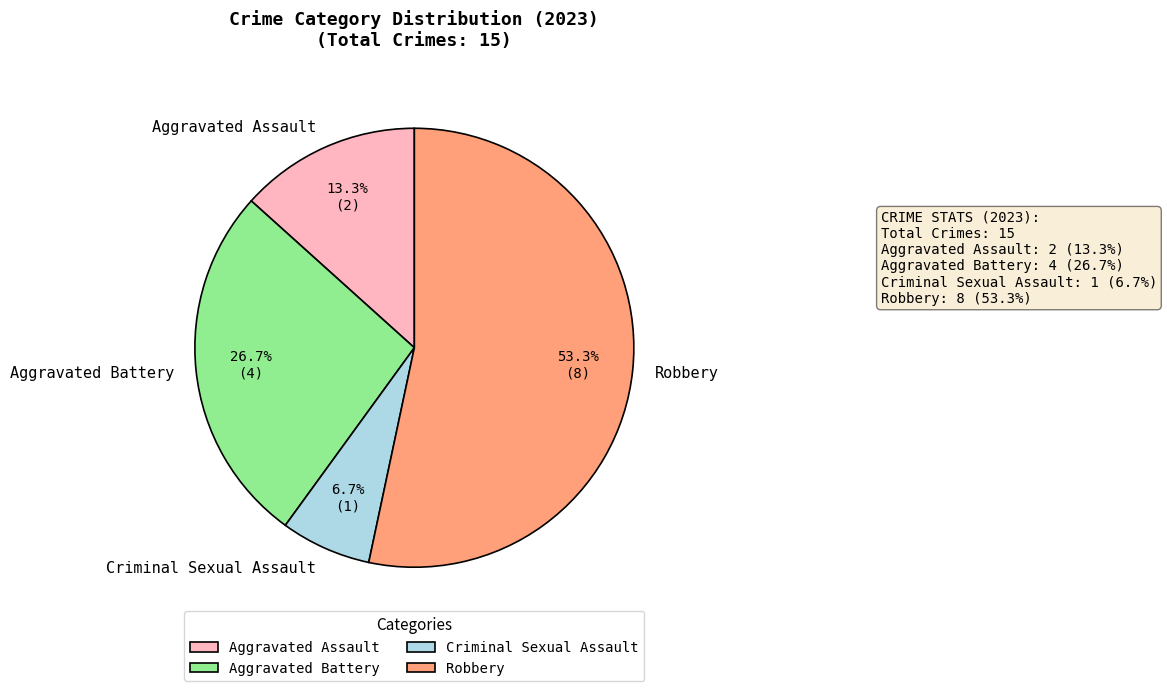

The Criminal Sexual Assault slice represents 1% of the pie. True or false?

False